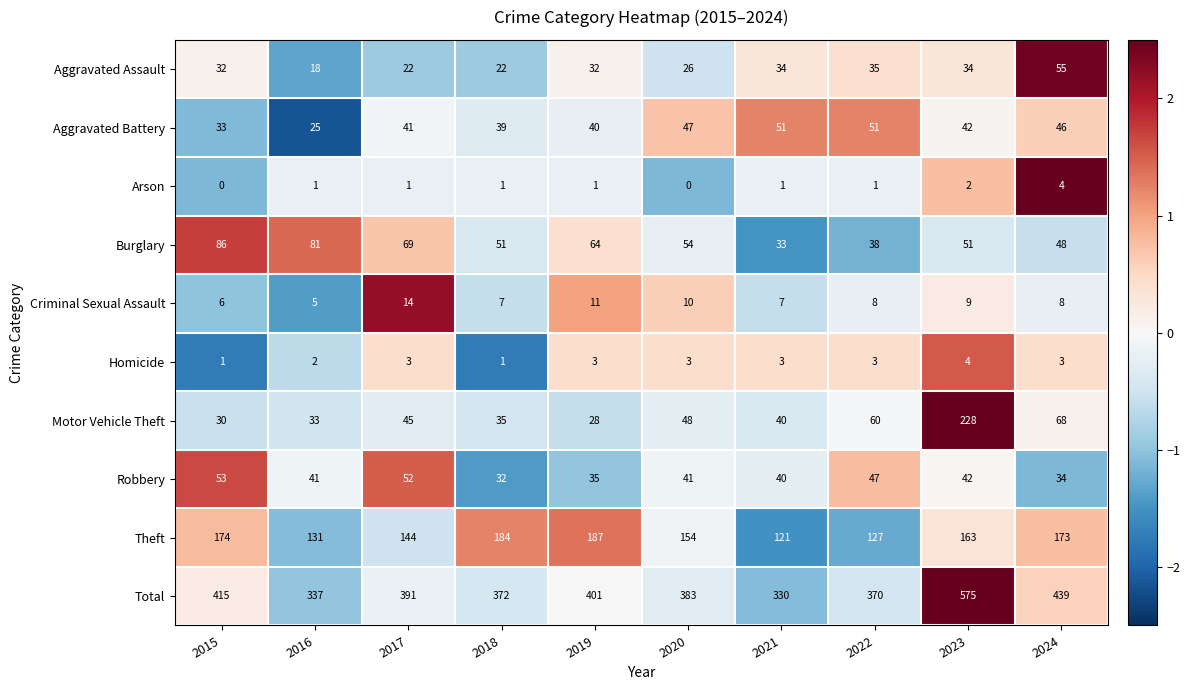

True or false: Burglary has a value of 104 at 2017.

False